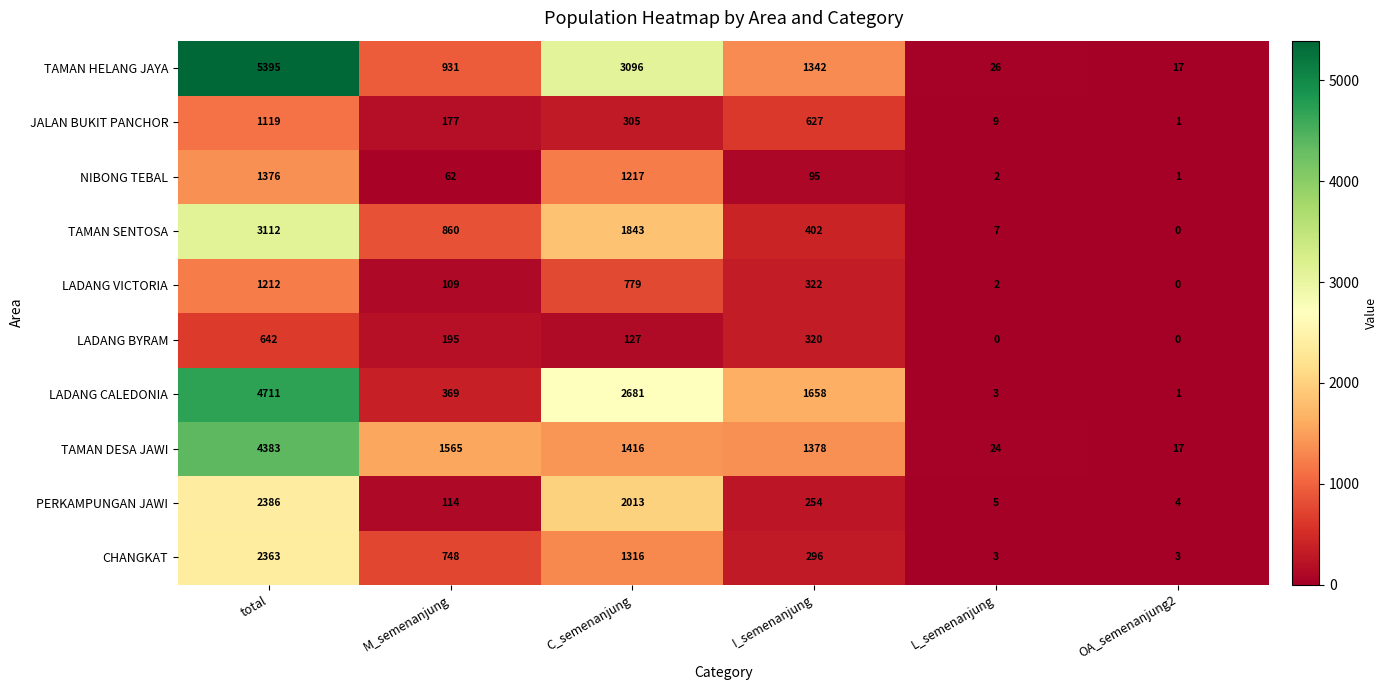

What is the difference between the TAMAN HELANG JAYA values at total and OA_semenanjung2?

5378